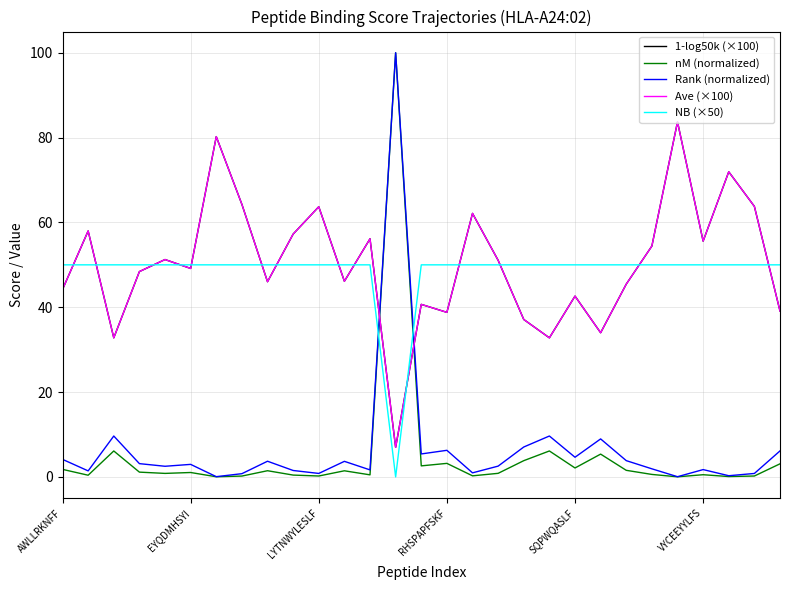

True or false: nM (normalized) and 1-log50k (×100) intersect in this chart.

True